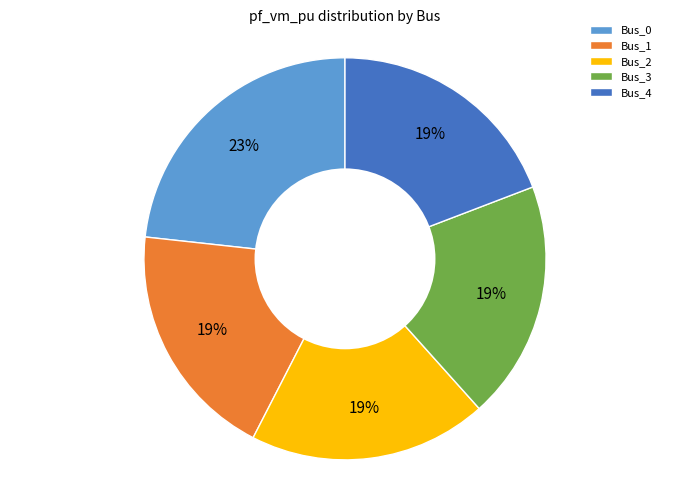

Between Bus_0 and Bus_3, which is larger?

Bus_0